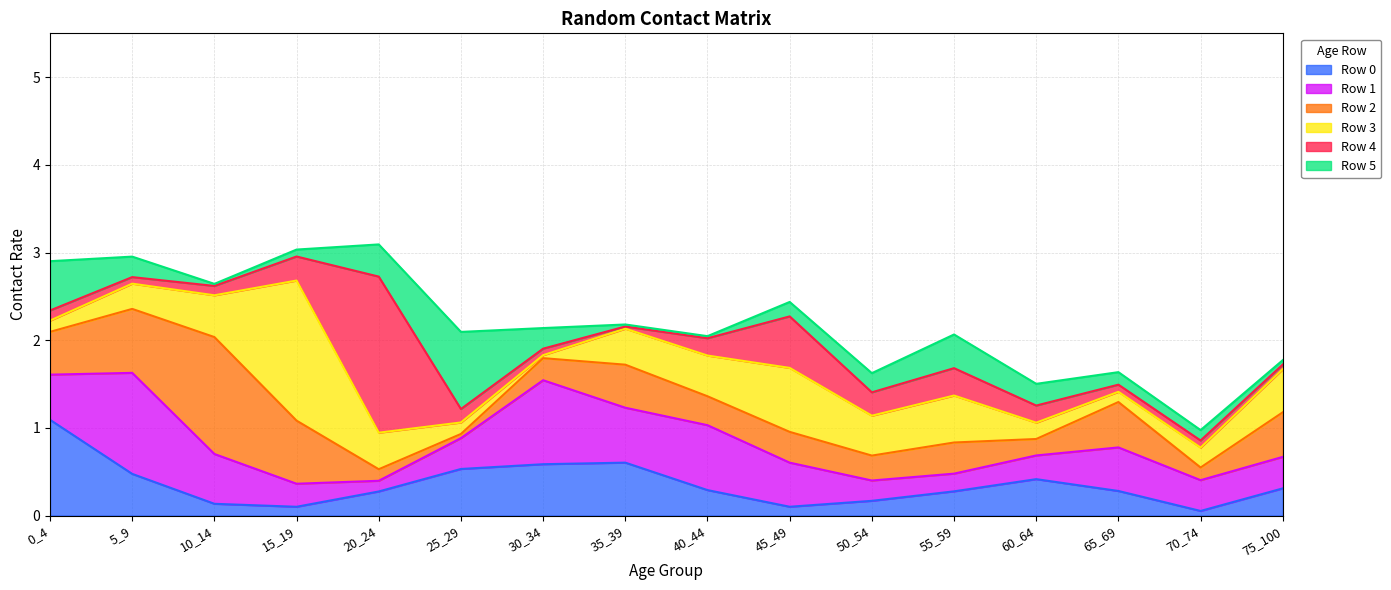

Is the value of Row 5 at 5_9 greater than the value of Row 1 at 65_69?

No